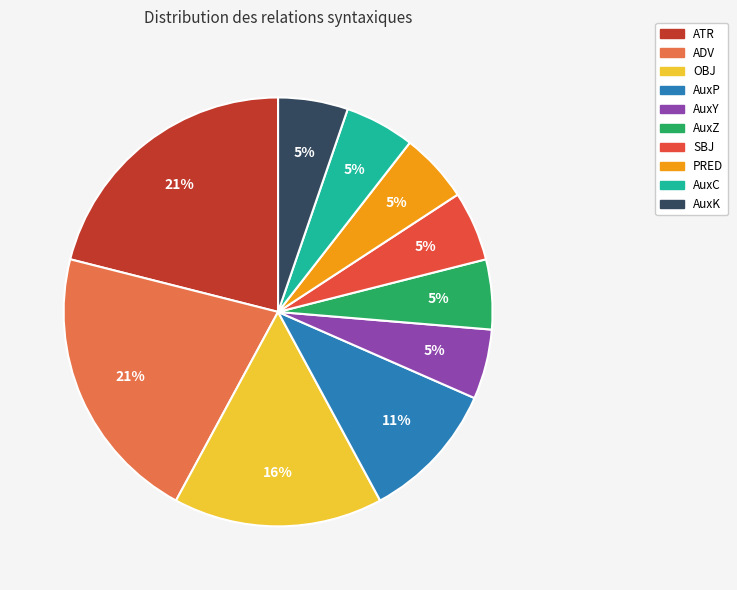

Is there any slice that represents more than half of the pie?

No